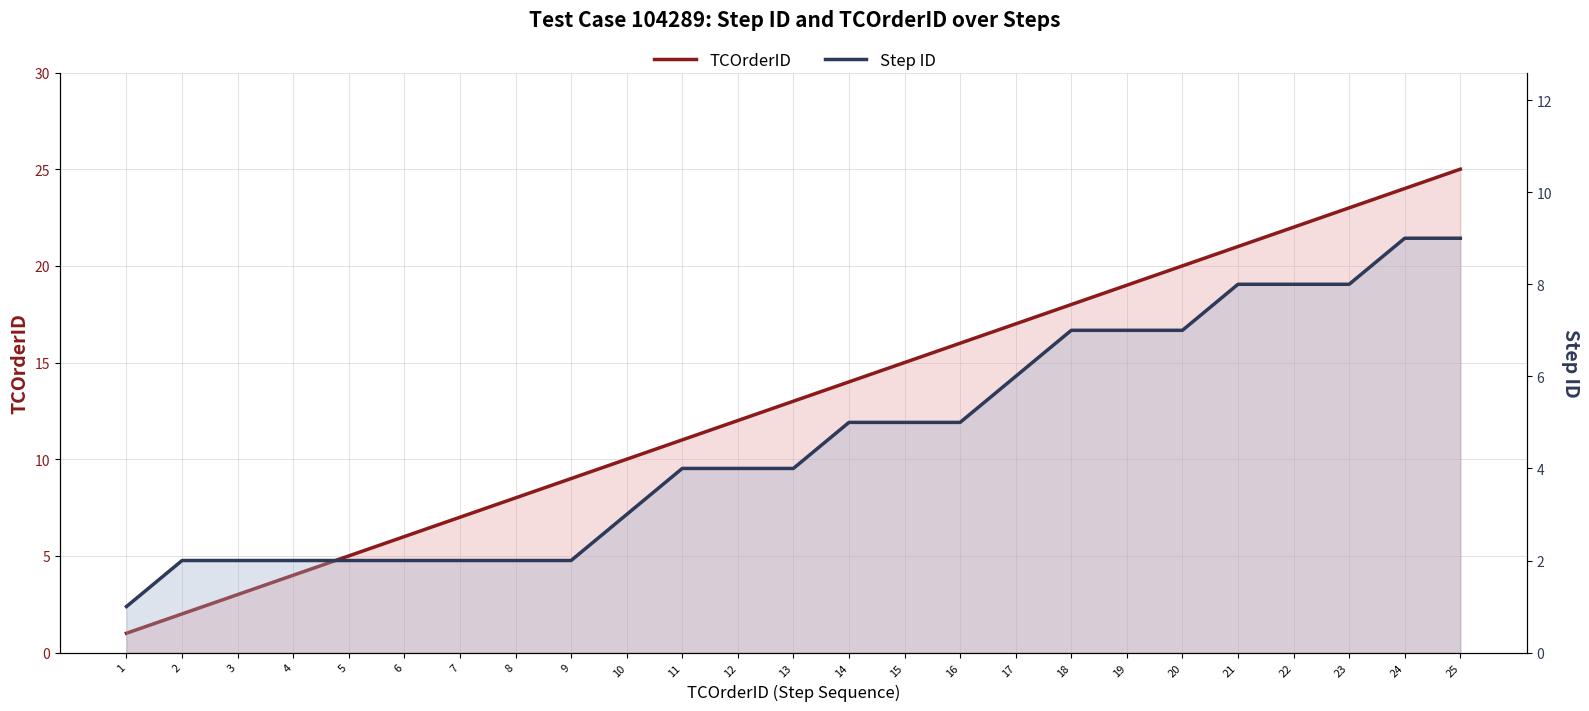

Reading left to right, what are all the values shown in this chart?

TCOrderID: 1=1	2=2	3=3	4=4	5=5	6=6	7=7	8=8	9=9	10=10	11=11	12=12	13=13	14=14	15=15	16=16	17=17	18=18	19=19	20=20	21=21	22=22	23=23	24=24	25=25
Step ID: 1=1	2=2	3=2	4=2	5=2	6=2	7=2	8=2	9=2	10=3	11=4	12=4	13=4	14=5	15=5	16=5	17=6	18=7	19=7	20=7	21=8	22=8	23=8	24=9	25=9